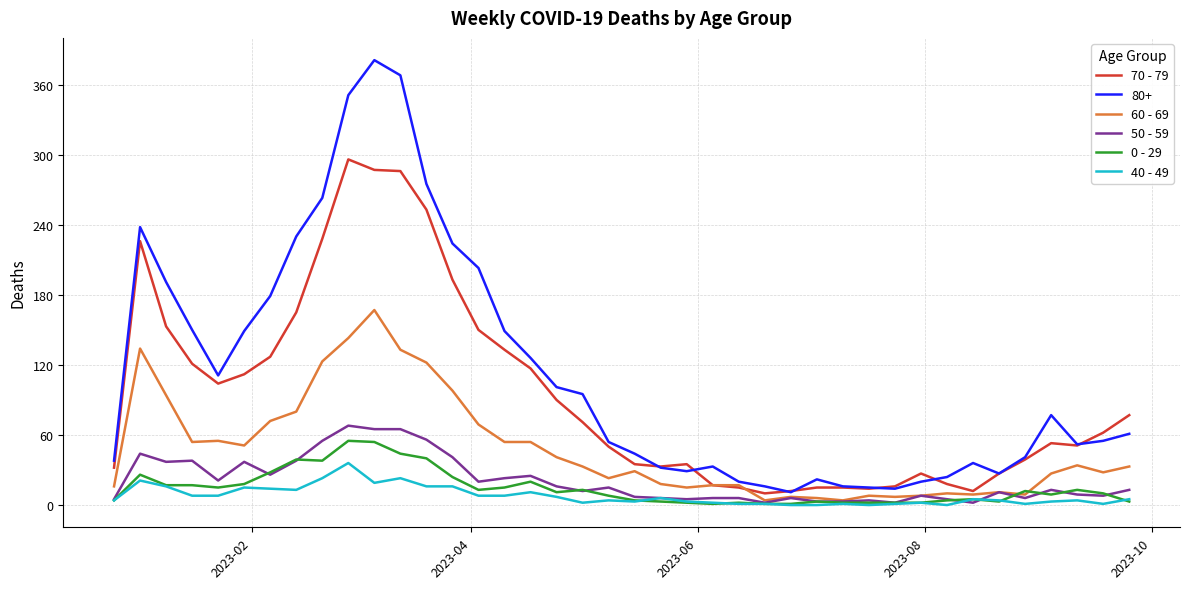

How many values in the 70 - 79 series are below 62?

20